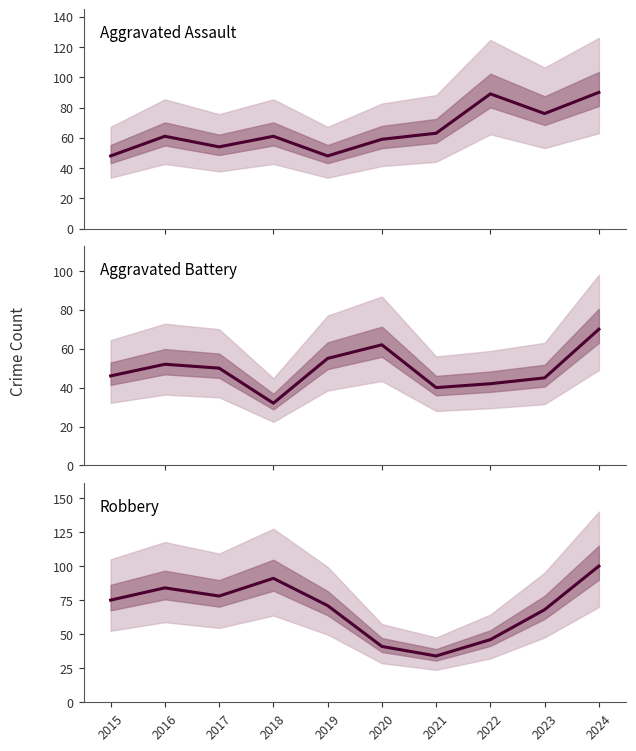

At 2016, list the series in order from largest to smallest.

Robbery, Aggravated Assault, Aggravated Battery